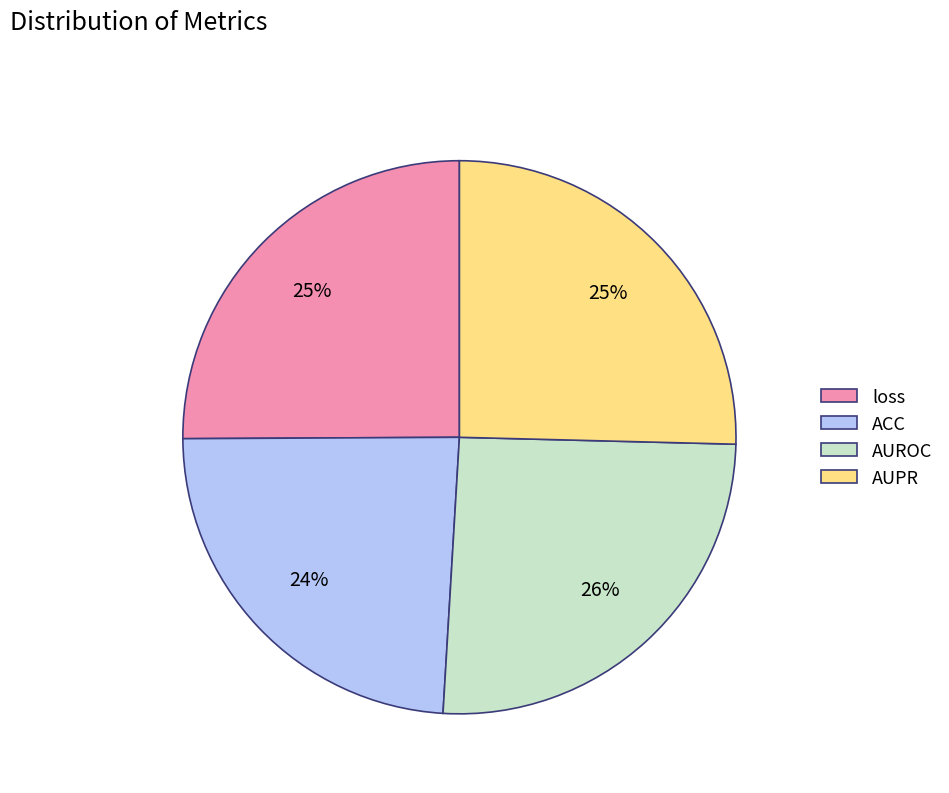

Is it true that loss is 38% of the pie?

False